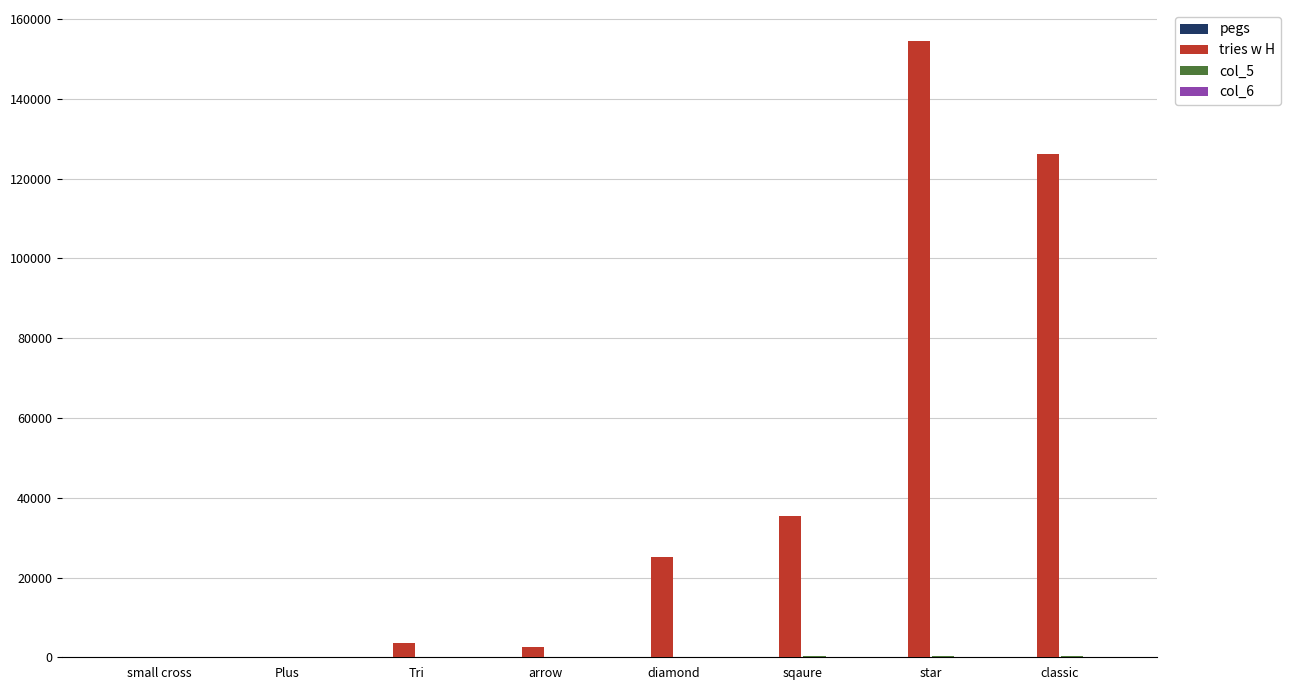

Which series changed the most between small cross and diamond?

tries w H